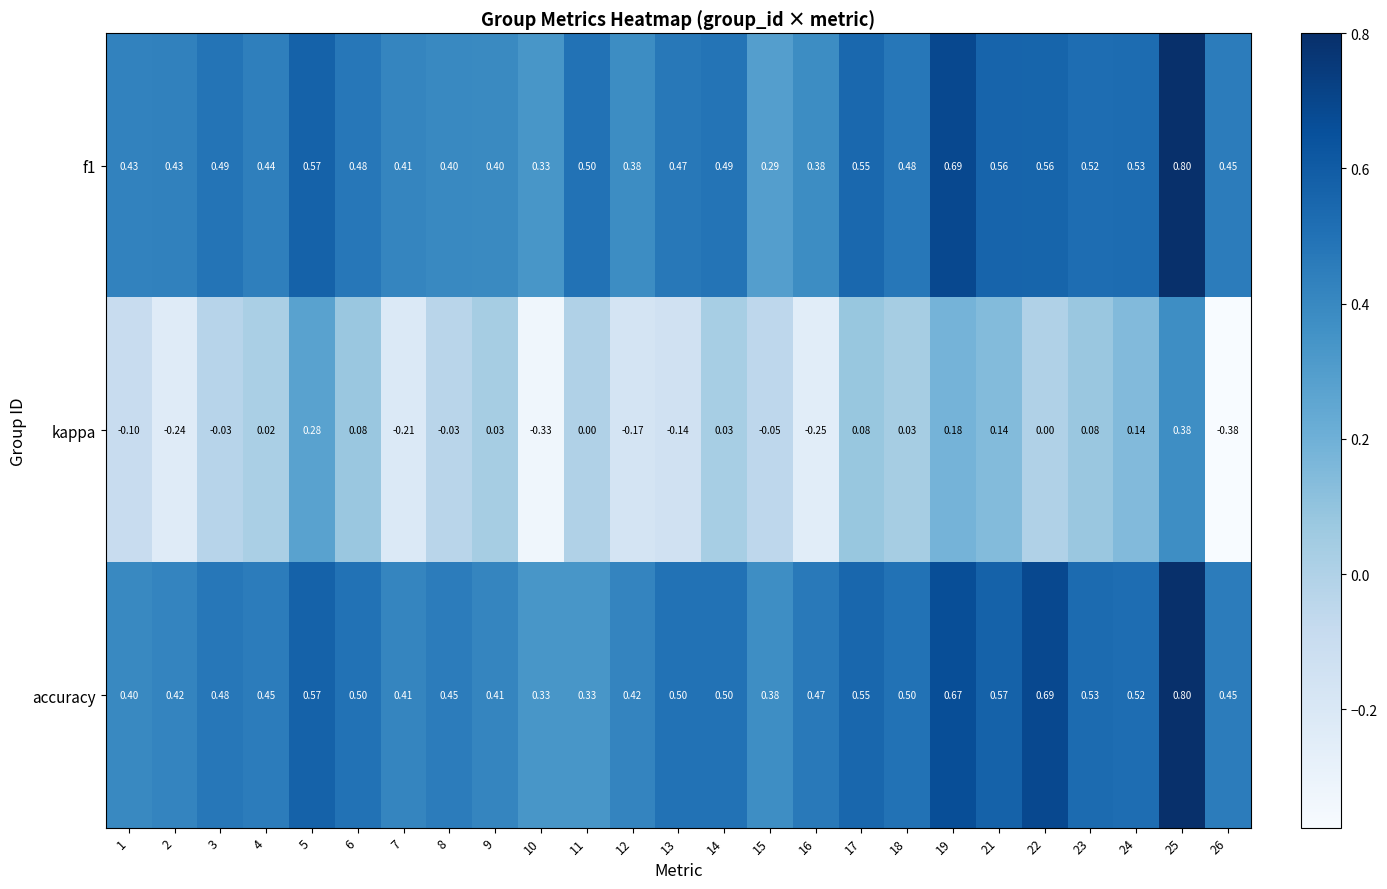

At 16, list the series in order from smallest to largest.

kappa, f1, accuracy